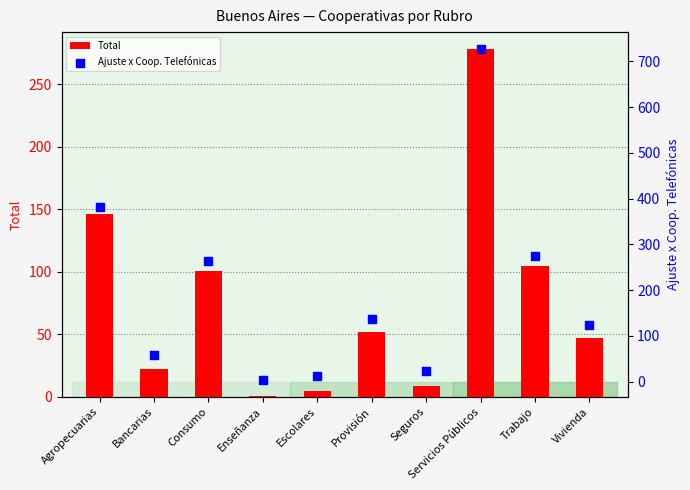

What is the total value across all series at Enseñanza?

4